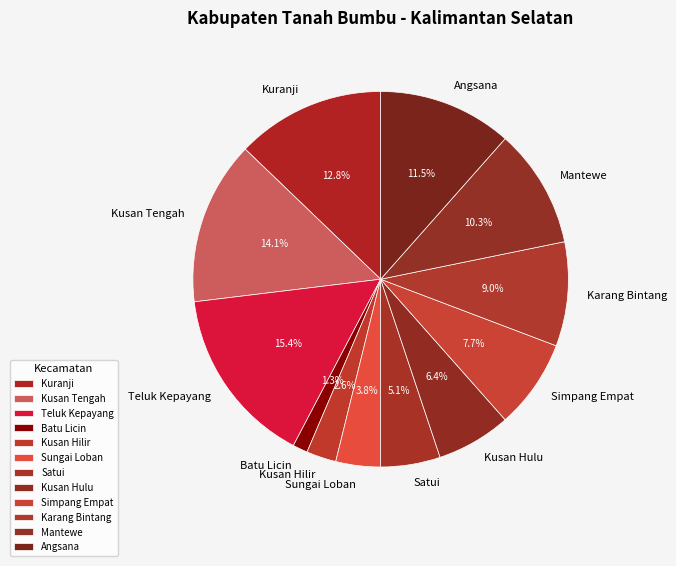

How many slices are in this pie chart?

12